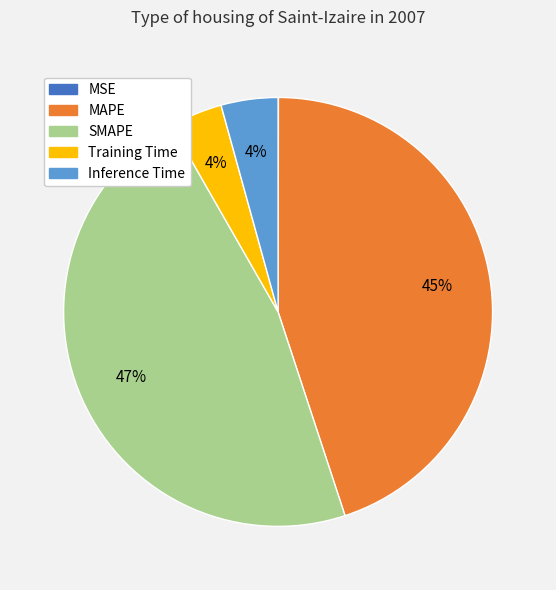

True or false: MAPE accounts for 36% of the total.

False